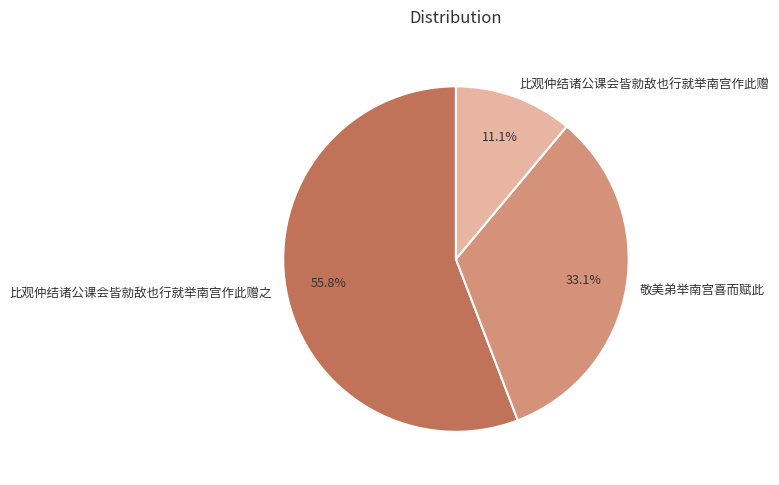

What percentage is NOT represented by 敬美弟举南宫喜而赋此?

66.9%